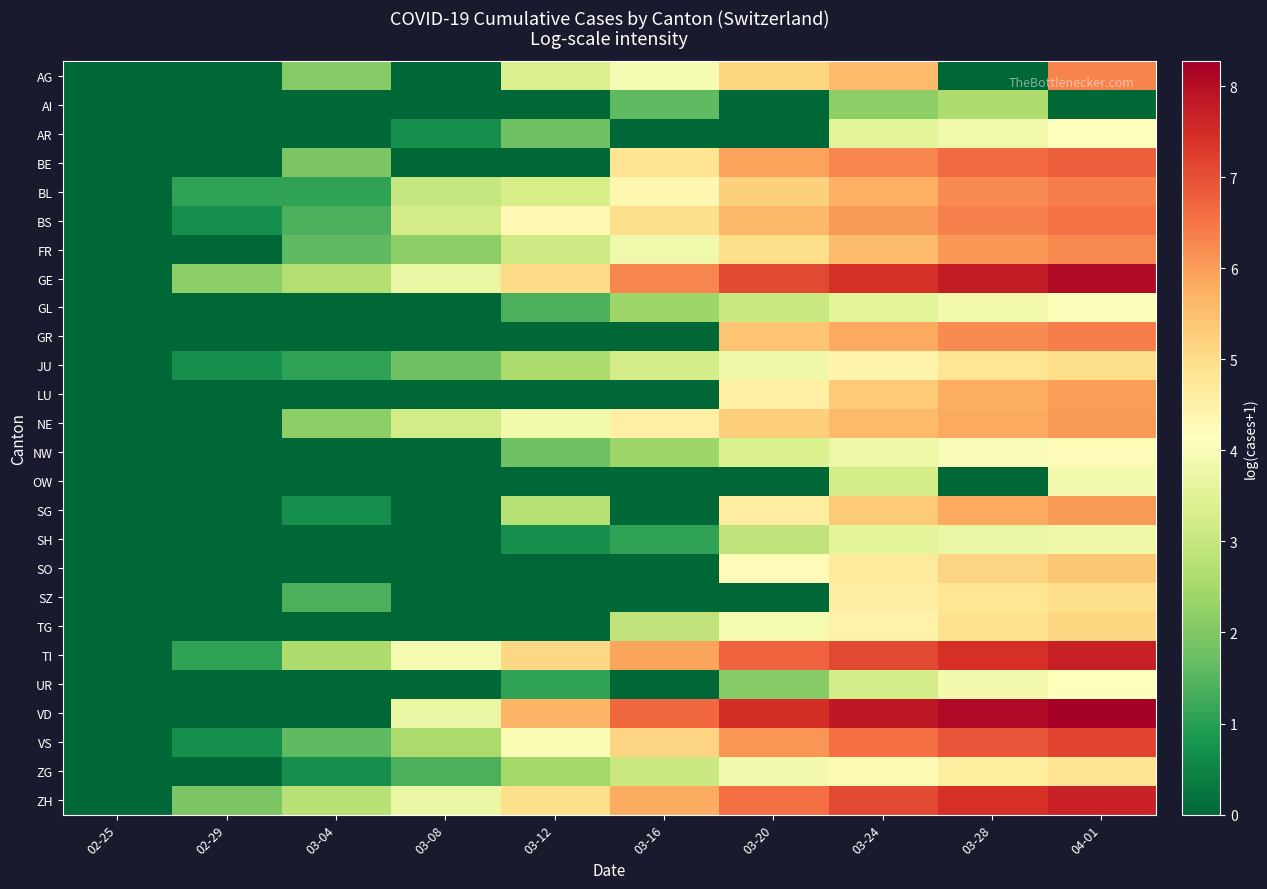

Reading right to left, transcribe all the data shown in this chart.

AG: 04-01=6.3	03-28=0.0	03-24=5.6	03-20=5.1	03-16=4.0	03-12=3.3	03-08=0.0	03-04=2.1	02-29=0.0	02-25=0.0
AI: 04-01=0.0	03-28=2.6	03-24=2.2	03-20=0.0	03-16=1.6	03-12=0.0	03-08=0.0	03-04=0.0	02-29=0.0	02-25=0.0
AR: 04-01=4.1	03-28=3.8	03-24=3.5	03-20=0.0	03-16=0.0	03-12=1.8	03-08=0.7	03-04=0.0	02-29=0.0	02-25=0.0
BE: 04-01=6.8	03-28=6.6	03-24=6.3	03-20=5.9	03-16=4.8	03-12=0.0	03-08=0.0	03-04=1.9	02-29=0.0	02-25=0.0
BL: 04-01=6.4	03-28=6.2	03-24=5.7	03-20=5.2	03-16=4.3	03-12=3.3	03-08=3.0	03-04=1.1	02-29=1.1	02-25=0.0
BS: 04-01=6.5	03-28=6.3	03-24=6.0	03-20=5.6	03-16=5.0	03-12=4.3	03-08=3.2	03-04=1.4	02-29=0.7	02-25=0.0
FR: 04-01=6.3	03-28=6.0	03-24=5.5	03-20=5.0	03-16=3.8	03-12=3.1	03-08=2.2	03-04=1.6	02-29=0.0	02-25=0.0
GE: 04-01=8.1	03-28=7.8	03-24=7.4	03-20=7.1	03-16=6.3	03-12=5.0	03-08=3.7	03-04=2.7	02-29=2.2	02-25=0.0
GL: 04-01=4.0	03-28=3.9	03-24=3.5	03-20=3.0	03-16=2.4	03-12=1.4	03-08=0.0	03-04=0.0	02-29=0.0	02-25=0.0
GR: 04-01=6.4	03-28=6.2	03-24=5.8	03-20=5.4	03-16=0.0	03-12=0.0	03-08=0.0	03-04=0.0	02-29=0.0	02-25=0.0
JU: 04-01=5.0	03-28=4.8	03-24=4.4	03-20=3.8	03-16=3.3	03-12=2.6	03-08=1.8	03-04=1.1	02-29=0.7	02-25=0.0
LU: 04-01=6.0	03-28=5.8	03-24=5.3	03-20=4.5	03-16=0.0	03-12=0.0	03-08=0.0	03-04=0.0	02-29=0.0	02-25=0.0
NE: 04-01=6.0	03-28=5.8	03-24=5.6	03-20=5.2	03-16=4.5	03-12=3.9	03-08=3.2	03-04=2.2	02-29=0.0	02-25=0.0
NW: 04-01=4.3	03-28=4.0	03-24=3.8	03-20=3.4	03-16=2.4	03-12=1.8	03-08=0.0	03-04=0.0	02-29=0.0	02-25=0.0
OW: 04-01=3.9	03-28=0.0	03-24=3.3	03-20=0.0	03-16=0.0	03-12=0.0	03-08=0.0	03-04=0.0	02-29=0.0	02-25=0.0
SG: 04-01=6.0	03-28=5.8	03-24=5.3	03-20=4.6	03-16=0.0	03-12=2.8	03-08=0.0	03-04=0.7	02-29=0.0	02-25=0.0
SH: 04-01=3.8	03-28=3.7	03-24=3.6	03-20=2.9	03-16=1.1	03-12=0.7	03-08=0.0	03-04=0.0	02-29=0.0	02-25=0.0
SO: 04-01=5.4	03-28=5.2	03-24=4.7	03-20=4.2	03-16=0.0	03-12=0.0	03-08=0.0	03-04=0.0	02-29=0.0	02-25=0.0
SZ: 04-01=5.0	03-28=4.8	03-24=4.6	03-20=0.0	03-16=0.0	03-12=0.0	03-08=0.0	03-04=1.4	02-29=0.0	02-25=0.0
TG: 04-01=5.1	03-28=4.9	03-24=4.5	03-20=3.9	03-16=2.9	03-12=0.0	03-08=0.0	03-04=0.0	02-29=0.0	02-25=0.0
TI: 04-01=7.7	03-28=7.5	03-24=7.1	03-20=6.7	03-16=5.9	03-12=5.1	03-08=3.9	03-04=2.6	02-29=1.1	02-25=0.0
UR: 04-01=4.1	03-28=3.9	03-24=3.3	03-20=2.1	03-16=0.0	03-12=1.1	03-08=0.0	03-04=0.0	02-29=0.0	02-25=0.0
VD: 04-01=8.3	03-28=8.1	03-24=7.8	03-20=7.5	03-16=6.7	03-12=5.6	03-08=3.7	03-04=0.0	02-29=0.0	02-25=0.0
VS: 04-01=7.2	03-28=6.9	03-24=6.6	03-20=6.1	03-16=5.2	03-12=4.0	03-08=2.6	03-04=1.6	02-29=0.7	02-25=0.0
ZG: 04-01=4.8	03-28=4.6	03-24=4.3	03-20=3.9	03-16=3.0	03-12=2.5	03-08=1.4	03-04=0.7	02-29=0.0	02-25=0.0
ZH: 04-01=7.7	03-28=7.4	03-24=7.1	03-20=6.6	03-16=5.8	03-12=4.9	03-08=3.7	03-04=2.8	02-29=1.9	02-25=0.0